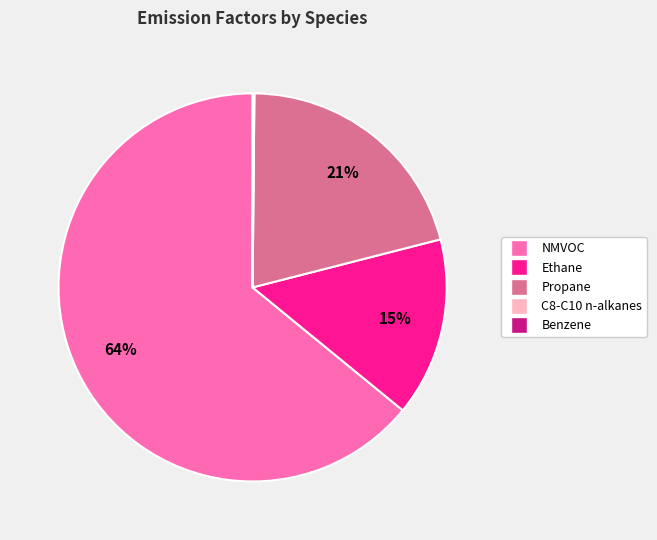

To the nearest percent, what is the average slice percentage?

20%